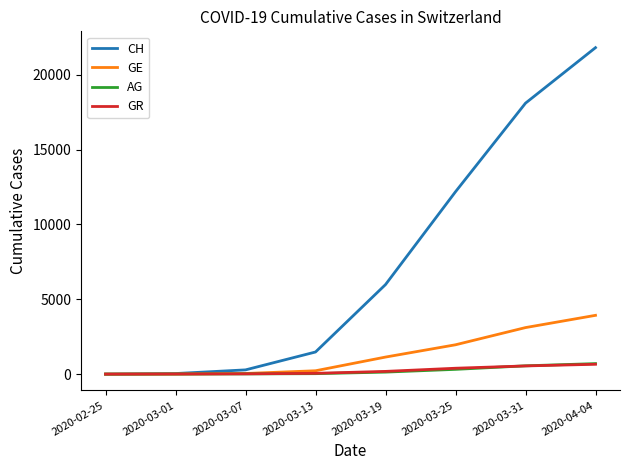

Does the chart have visible grid lines?

No